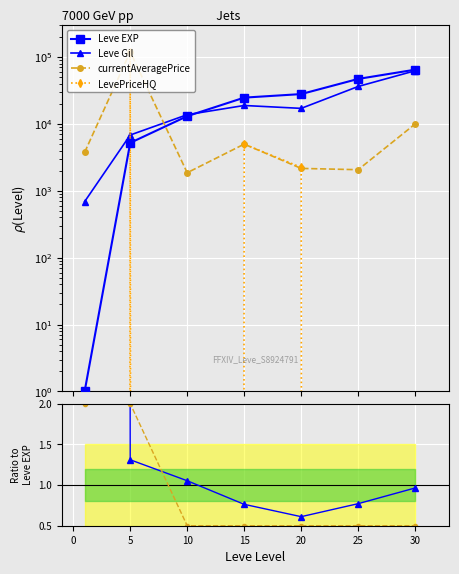

Which series has the largest range (max minus min)?

Leve EXP